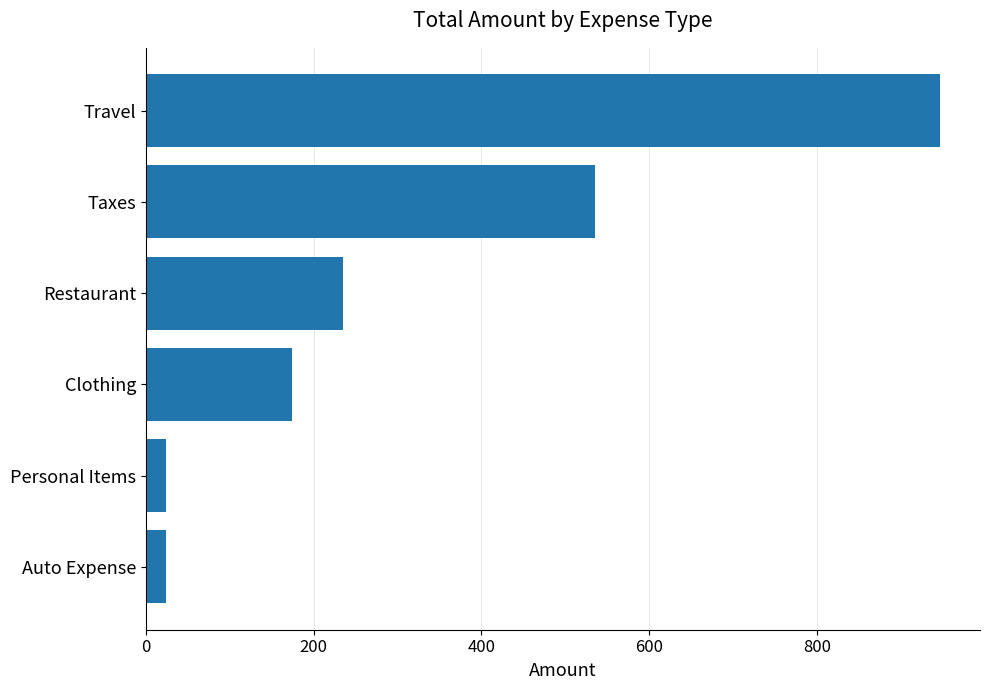

What is the difference between the maximum and second lowest values?

922.4